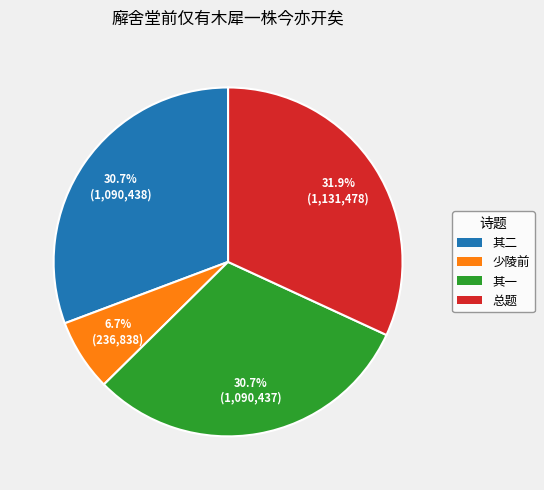

Is there any slice that represents more than half of the pie?

No